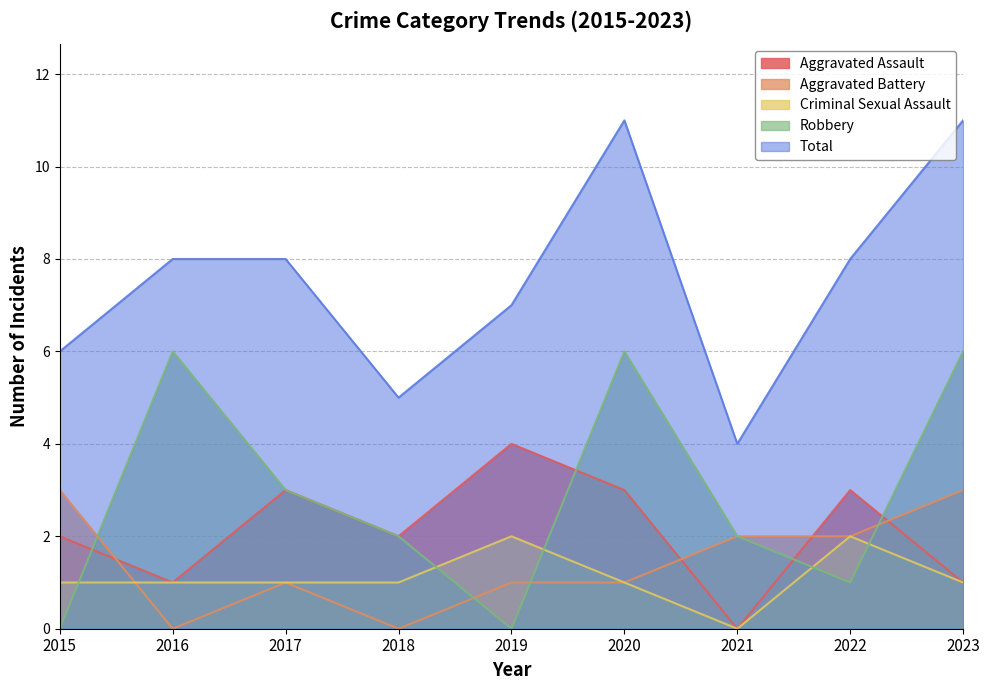

List the series in order of their peak value, lowest first.

Criminal Sexual Assault, Aggravated Battery, Aggravated Assault, Robbery, Total